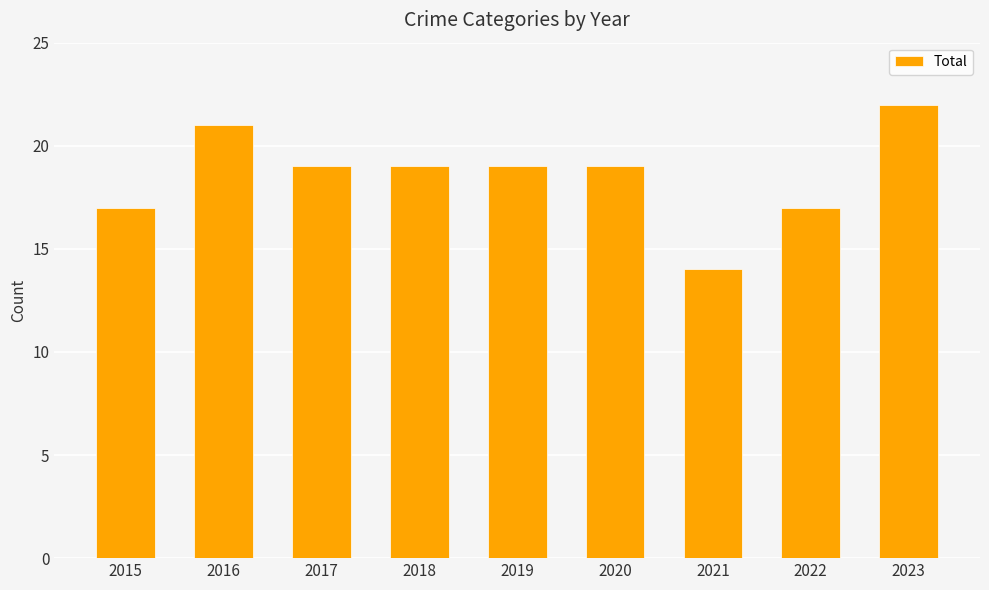

Is it true that the value at 2019 is 19?

True